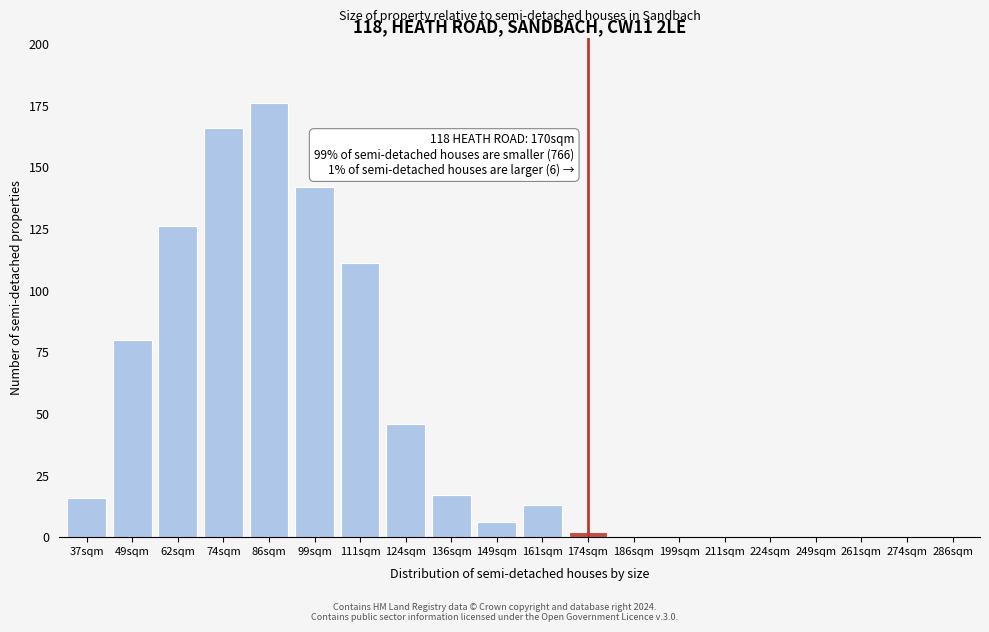

Reading left to right, extract all data points from this chart.

37sqm=16	49sqm=80	62sqm=126	74sqm=166	86sqm=176	99sqm=142	111sqm=111	124sqm=46	136sqm=17	149sqm=6	161sqm=13	174sqm=2	186sqm=0	199sqm=0	211sqm=0	224sqm=0	249sqm=0	261sqm=0	274sqm=0	286sqm=0